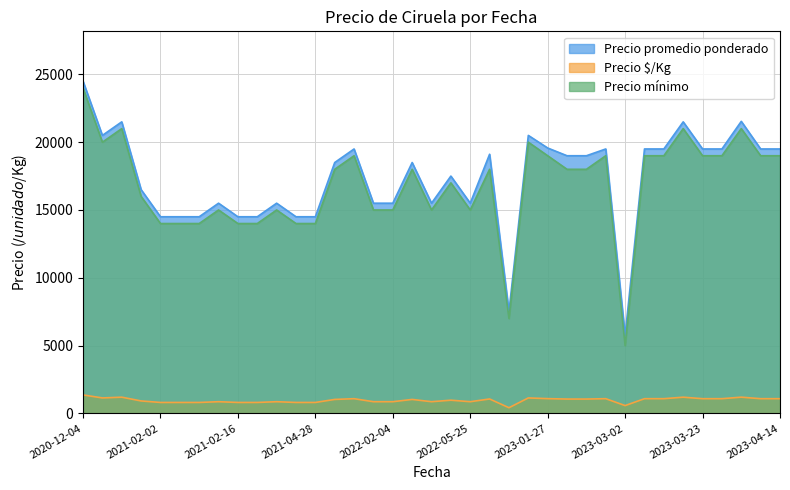

True or false: Precio promedio ponderado and Precio mínimo intersect in this chart.

False